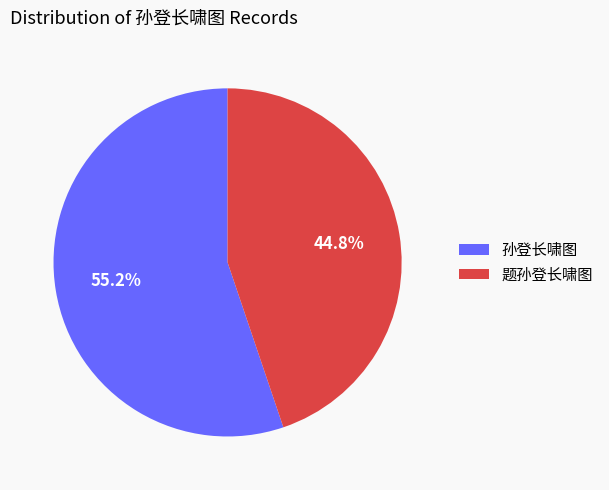

Which category has the smallest portion of the pie?

题孙登长啸图